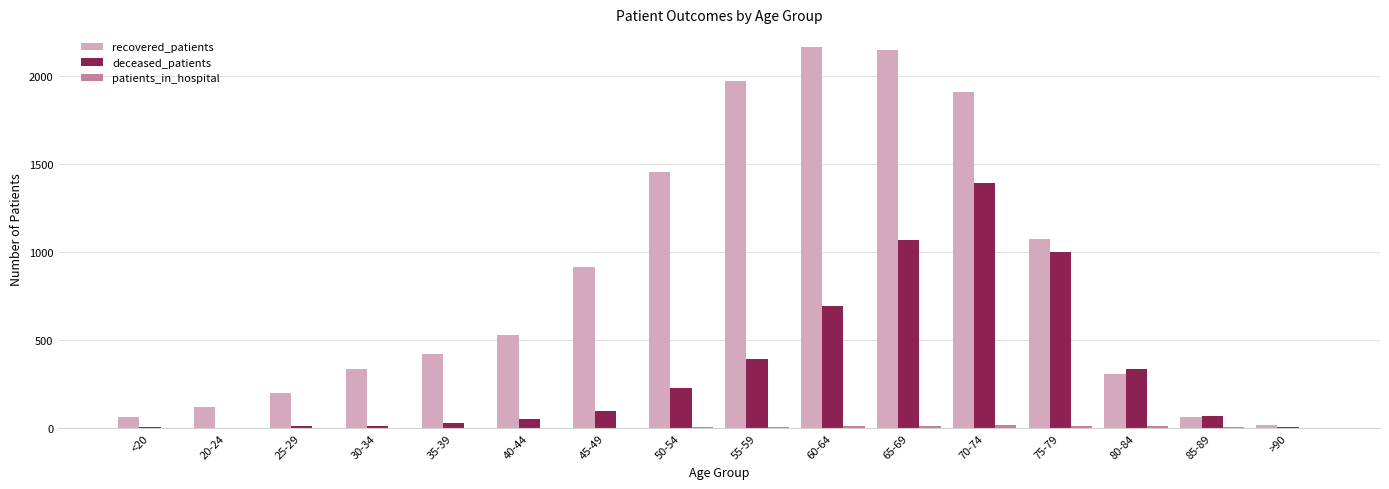

Which series has the largest total across all categories?

recovered_patients